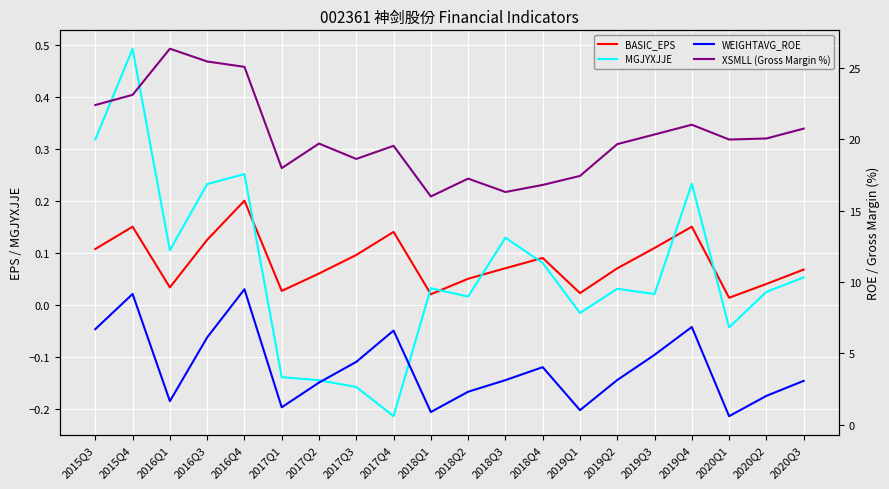

What is the total value across all series at 2017Q1?

19.1